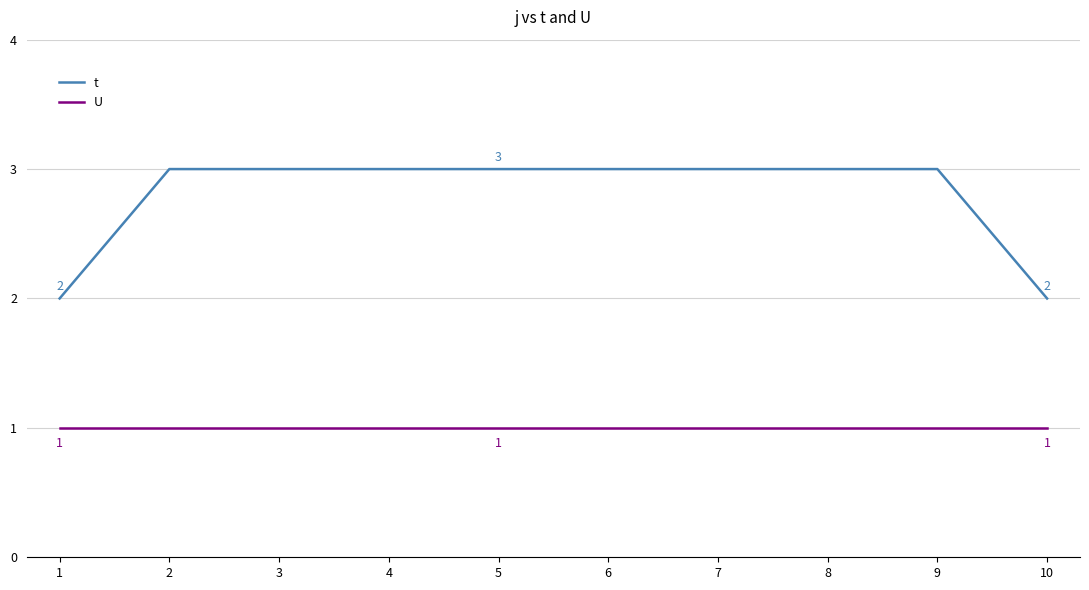

Count the number of categories in the chart.

10